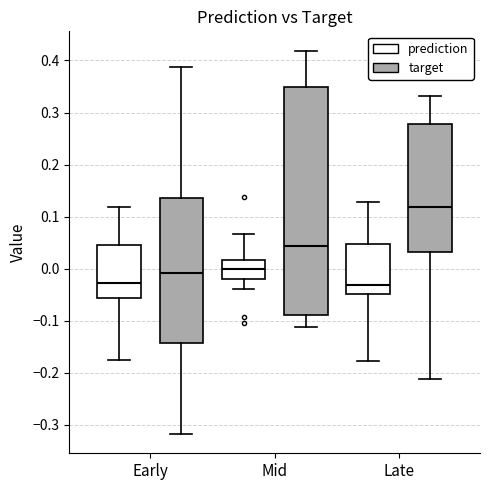

Comparing the boxes themselves (not the whiskers), which one is the tallest?

Mid (target)